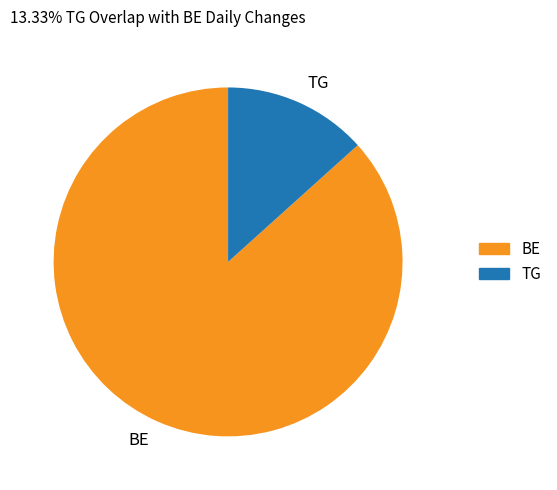

True or false: TG accounts for 13% of the total.

True